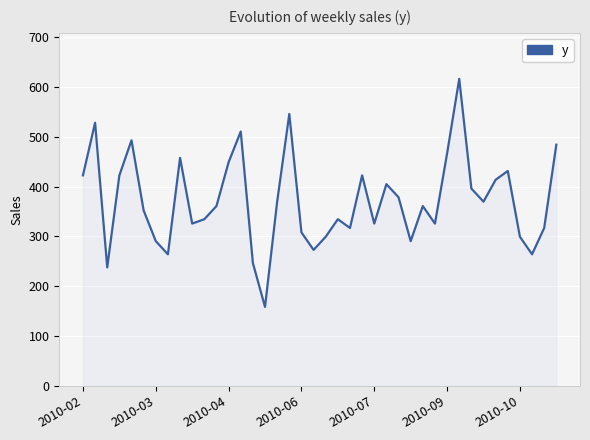

What is the difference between the maximum and minimum values?

457.6